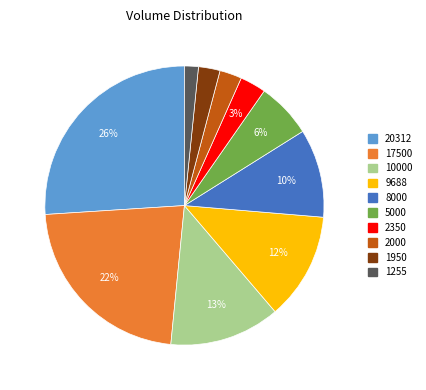

Is 20312 the majority of the pie?

No